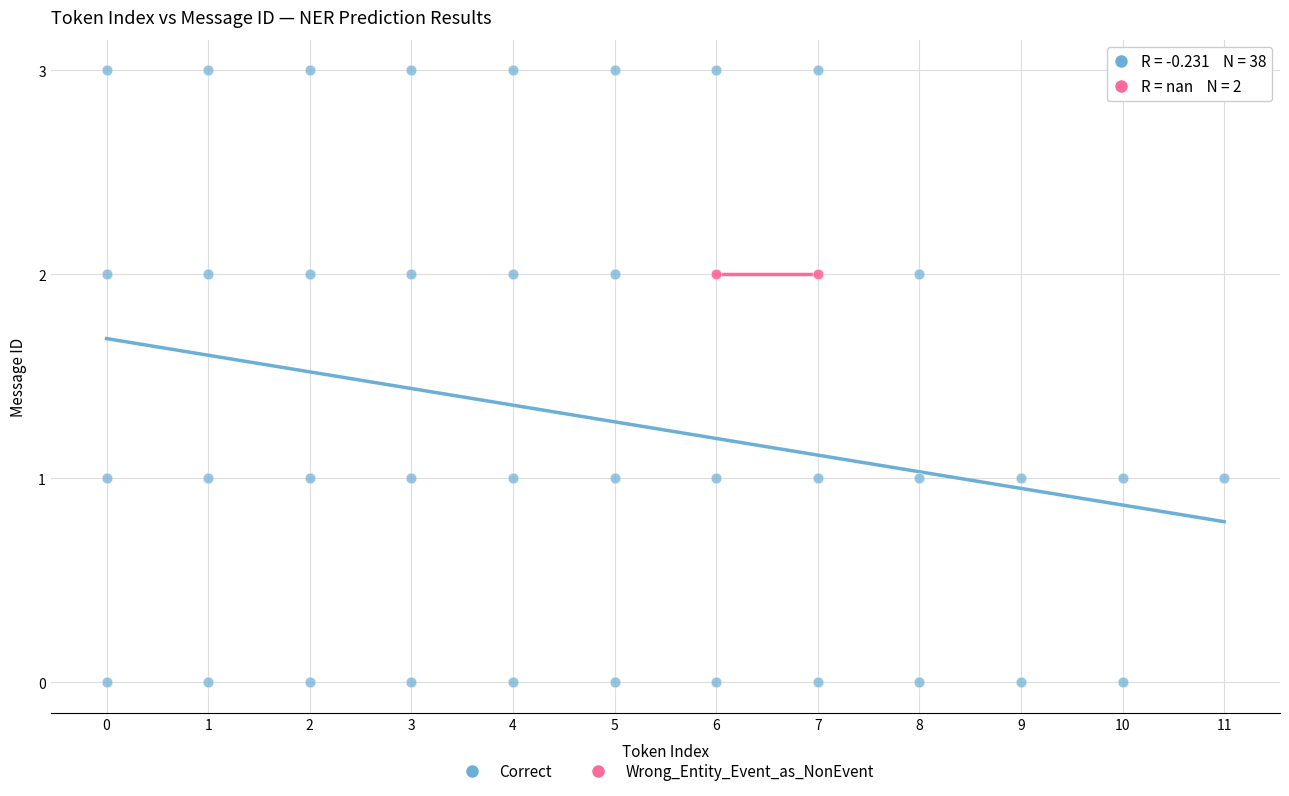

What are all the series names shown in the legend?

Correct, Wrong_Entity_Event_as_NonEvent